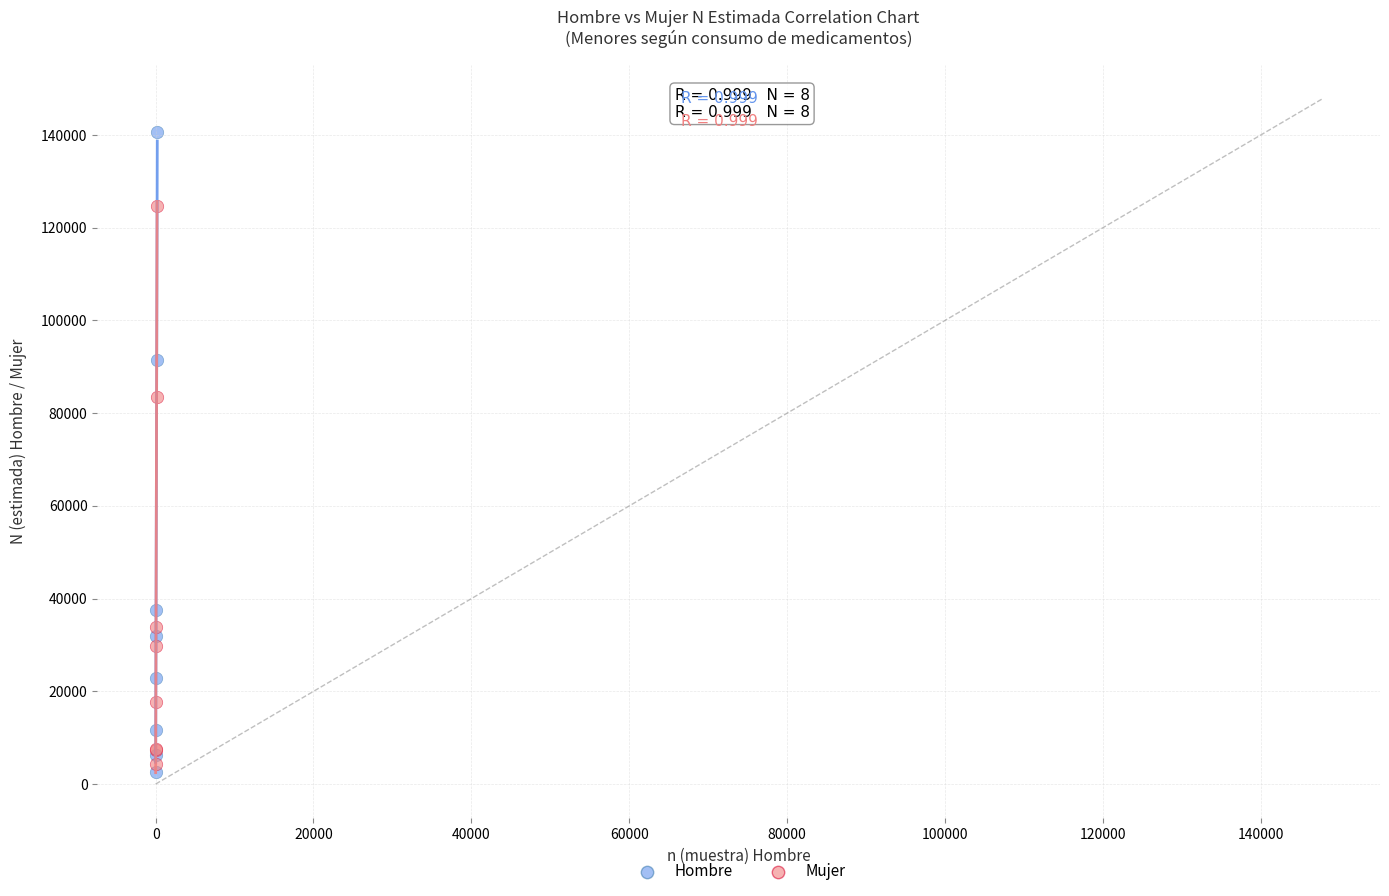

Which series reaches the maximum Y coordinate?

Hombre